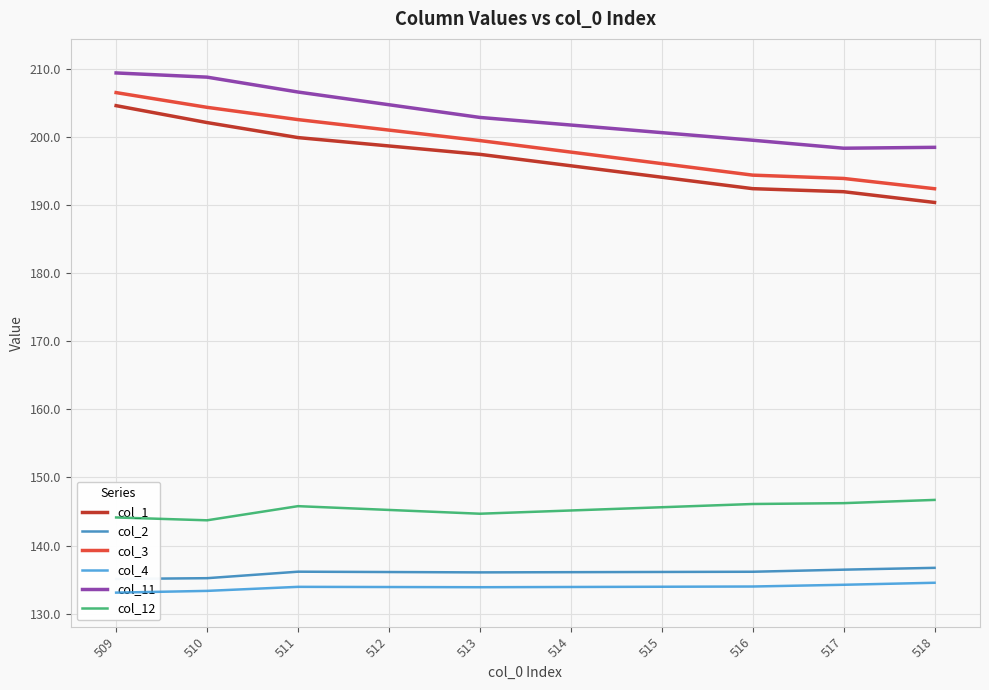

What is the value of the col_2 point at the 2nd from the left?

135.2